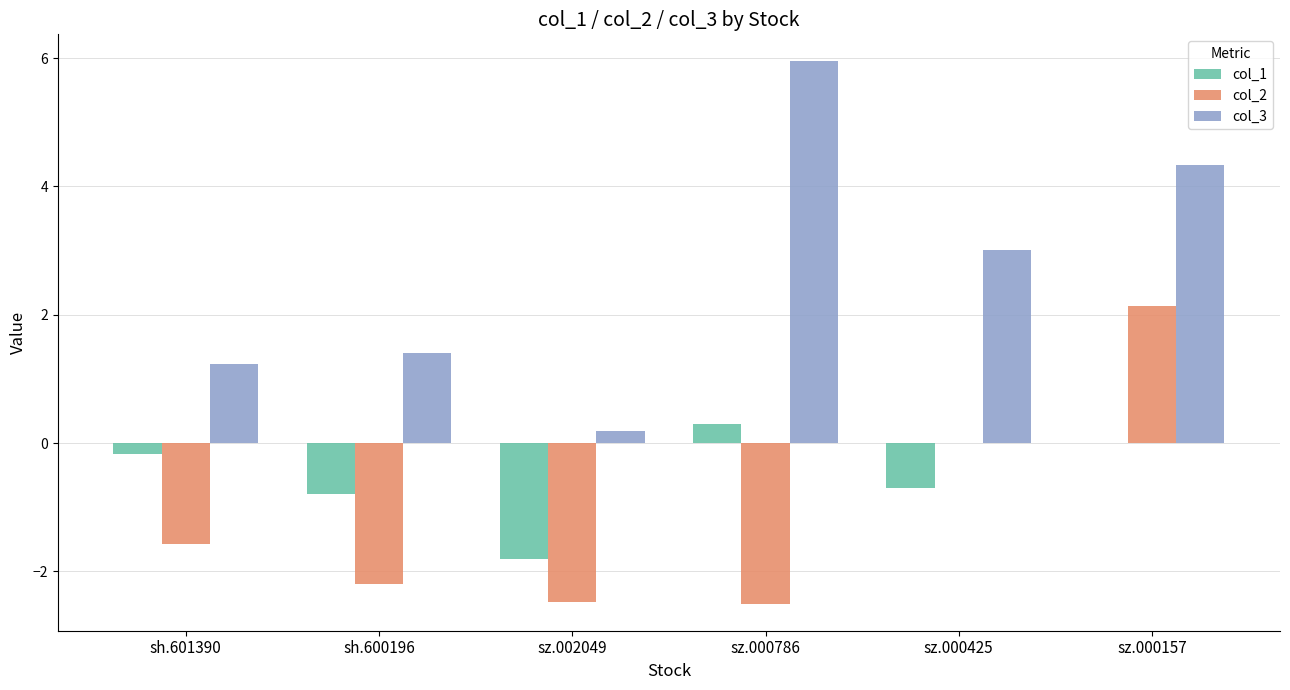

Does the chart contain stacked bars?

No